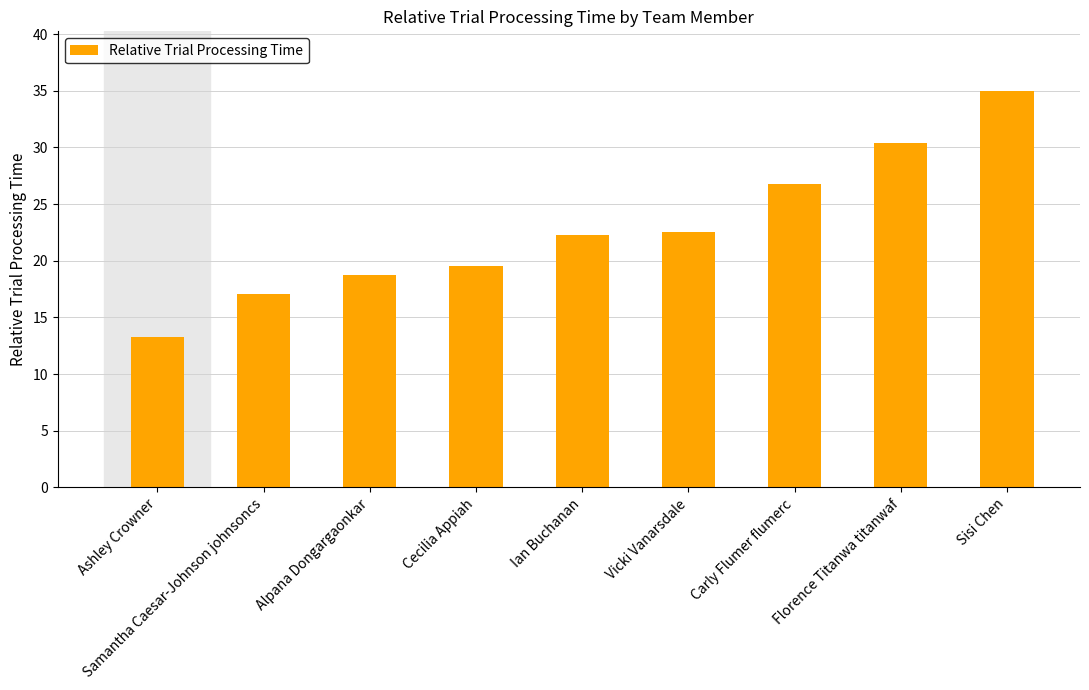

Count the number of categories in the chart.

9